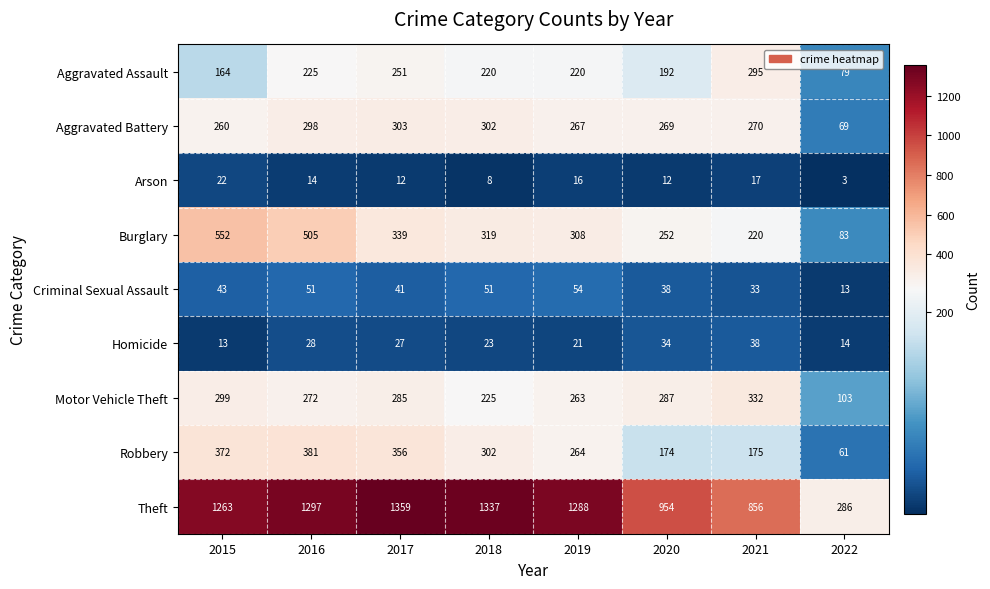

Rank the series by their maximum value, from lowest to highest.

Arson, Homicide, Criminal Sexual Assault, Aggravated Assault, Aggravated Battery, Motor Vehicle Theft, Robbery, Burglary, Theft